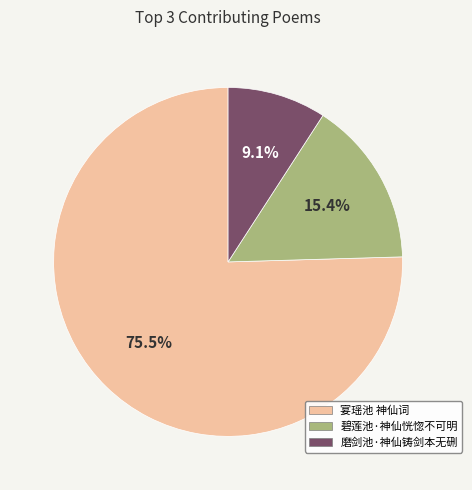

Which has a higher value, 碧莲池·神仙恍惚不可明 or 磨剑池·神仙铸剑本无硎?

碧莲池·神仙恍惚不可明